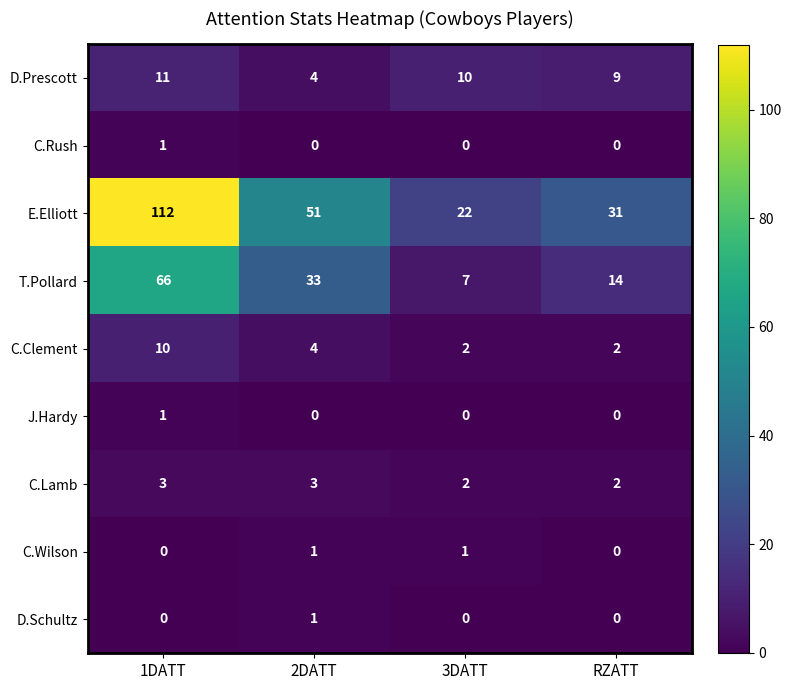

At which label does E.Elliott first exceed 51?

1DATT